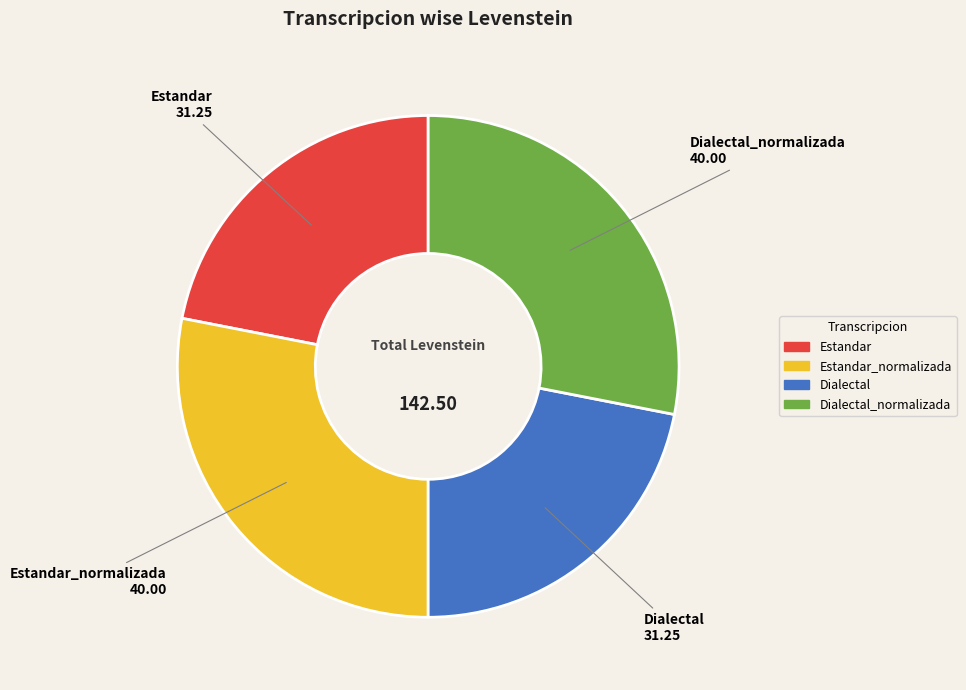

Does any single category account for the majority?

No